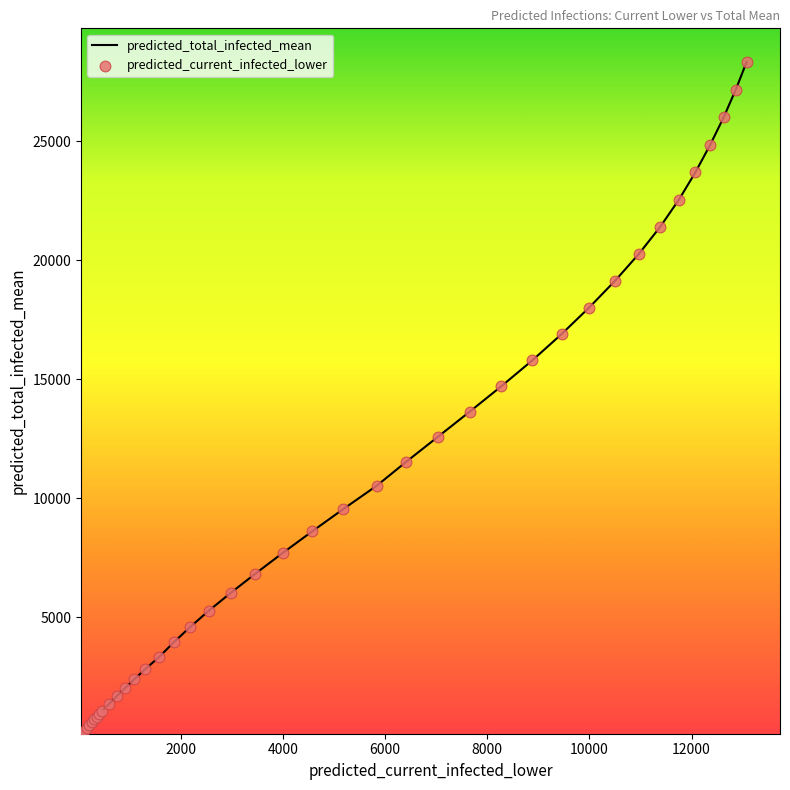

What is the maximum value shown in the chart?

28334